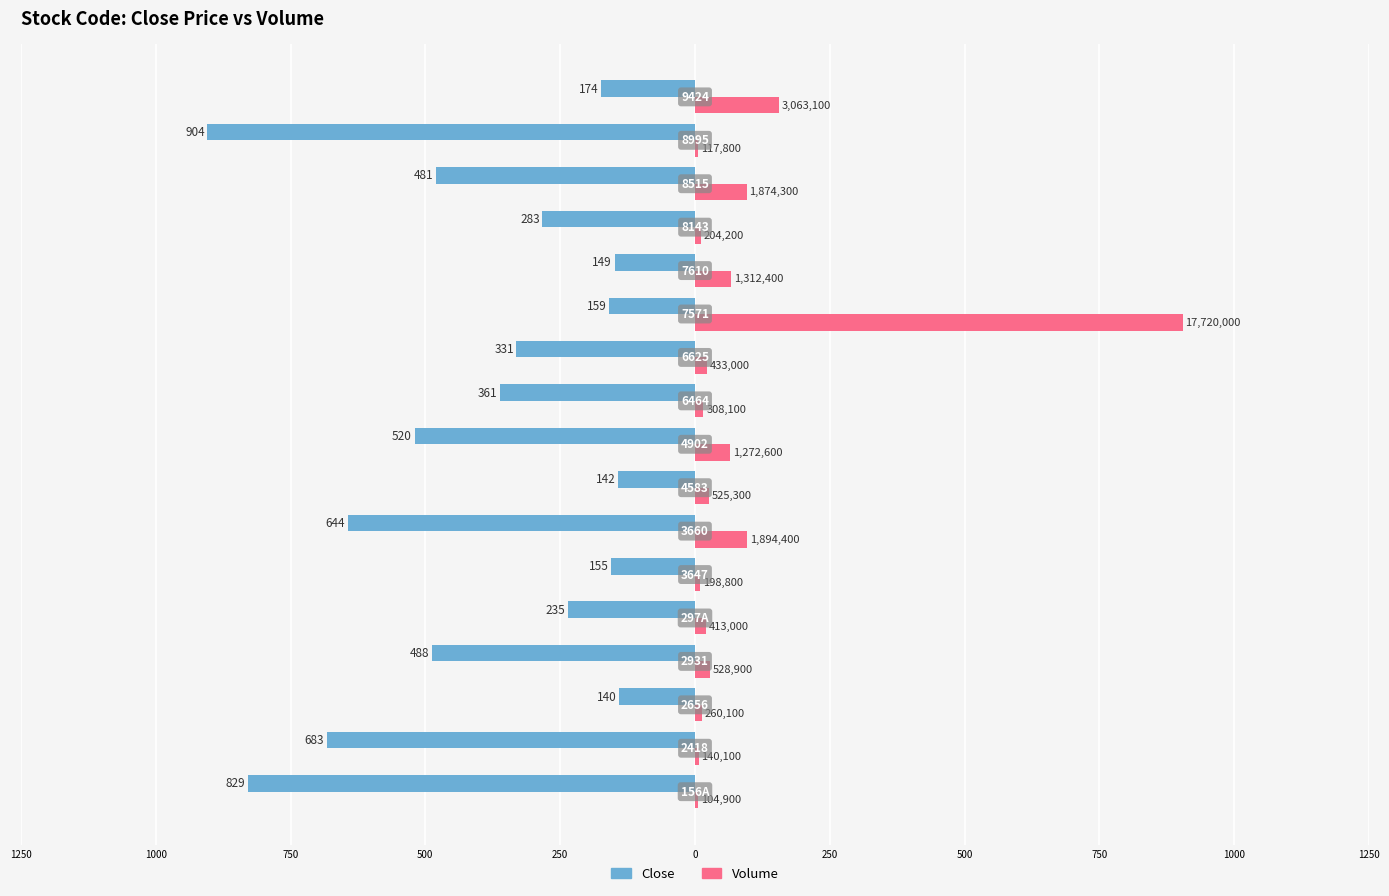

Reading left to right, what are all the values shown in this chart?

Close: -829.0	-683.0	-140.0	-488.0	-235.0	-155.0	-644.0	-142.0	-520.0	-361.0	-331.0	-159.0	-149.0	-283.0	-481.0	-904.0	-174.0
Volume (scaled): 5.4	7.1	13.3	27.0	21.1	10.1	96.6	26.8	64.9	15.7	22.1	904.0	67.0	10.4	95.6	6.0	156.3